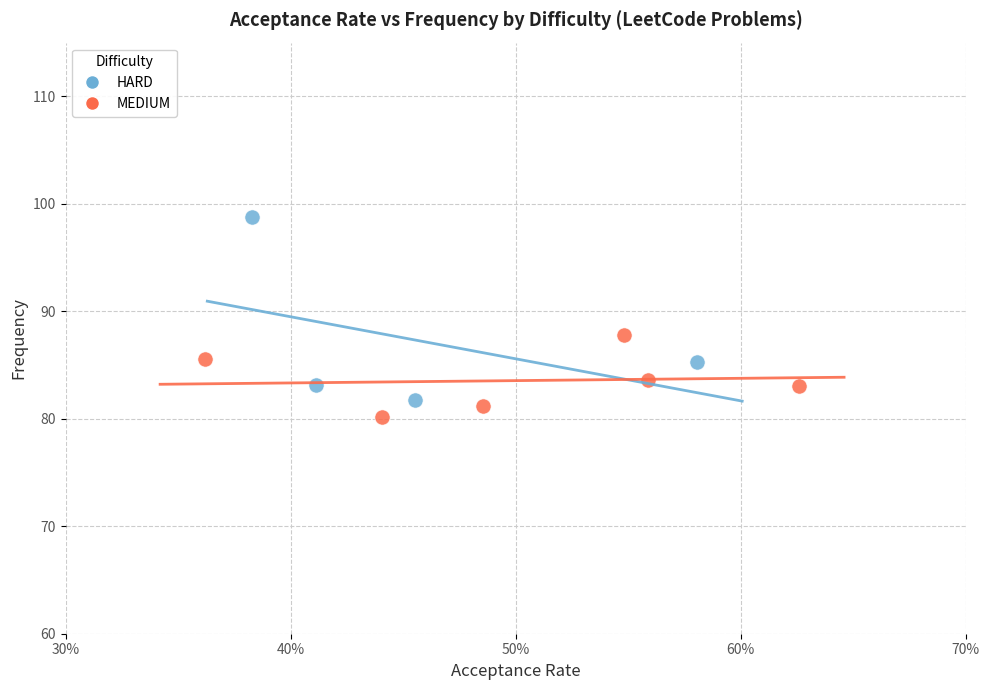

Which series reaches the maximum Y coordinate?

HARD